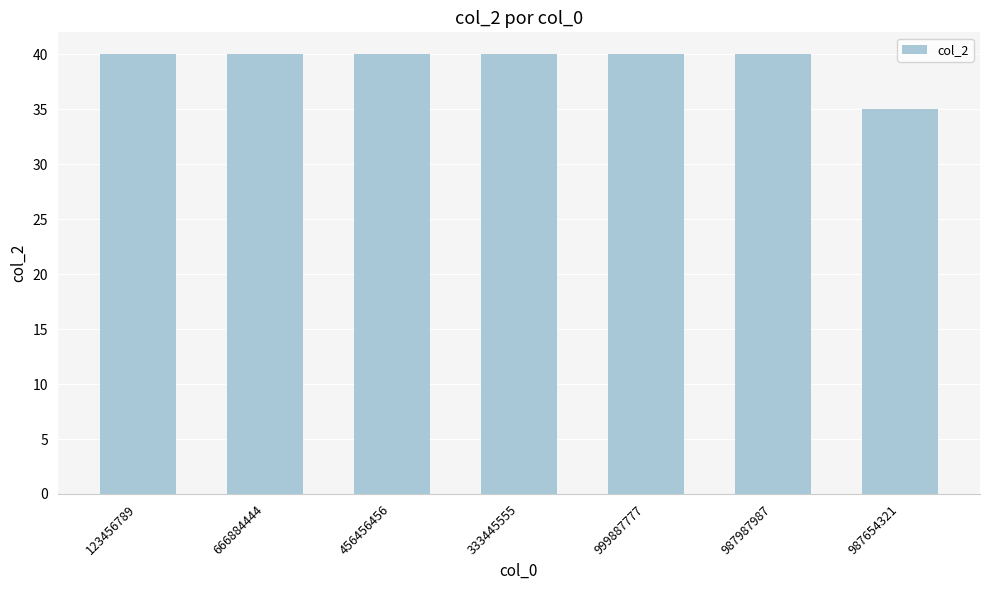

What is the label of the 7th bar from the right?

123456789